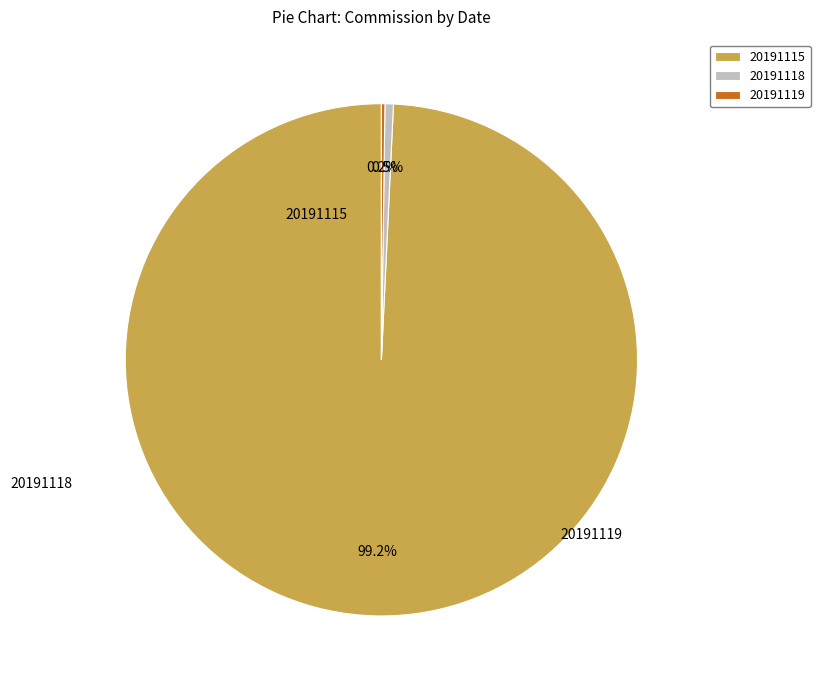

How many segments does this pie chart have?

3